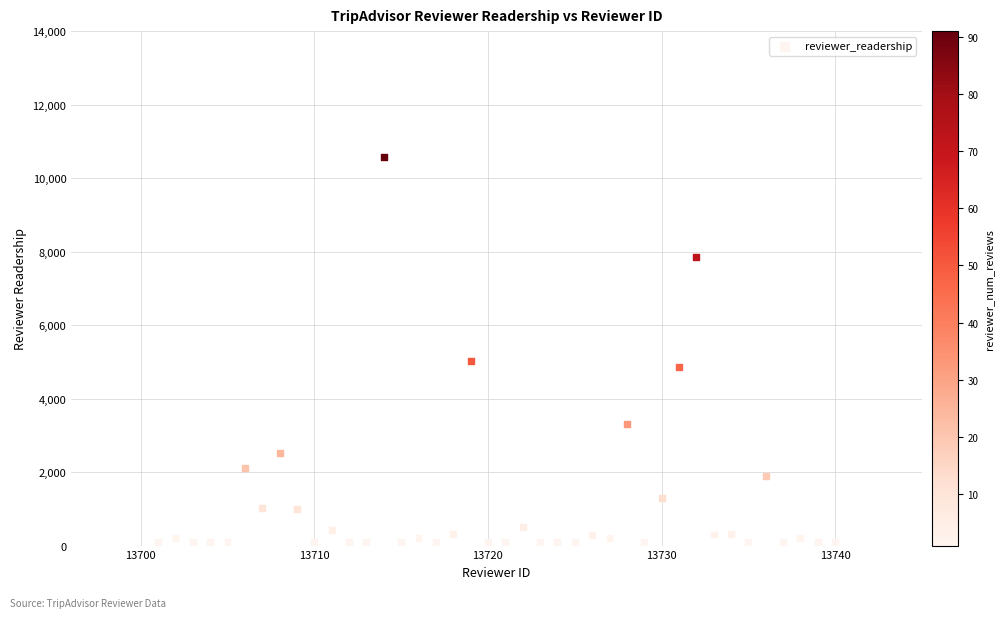

What is the range of X values (max minus min)?

39